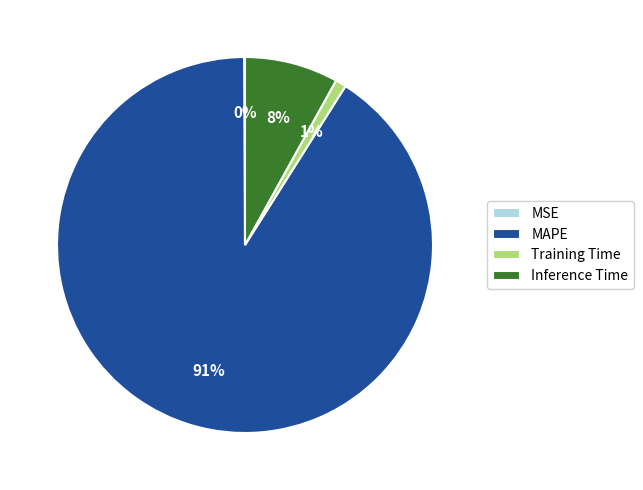

What percentage is the Training Time slice, to the nearest percent?

1%